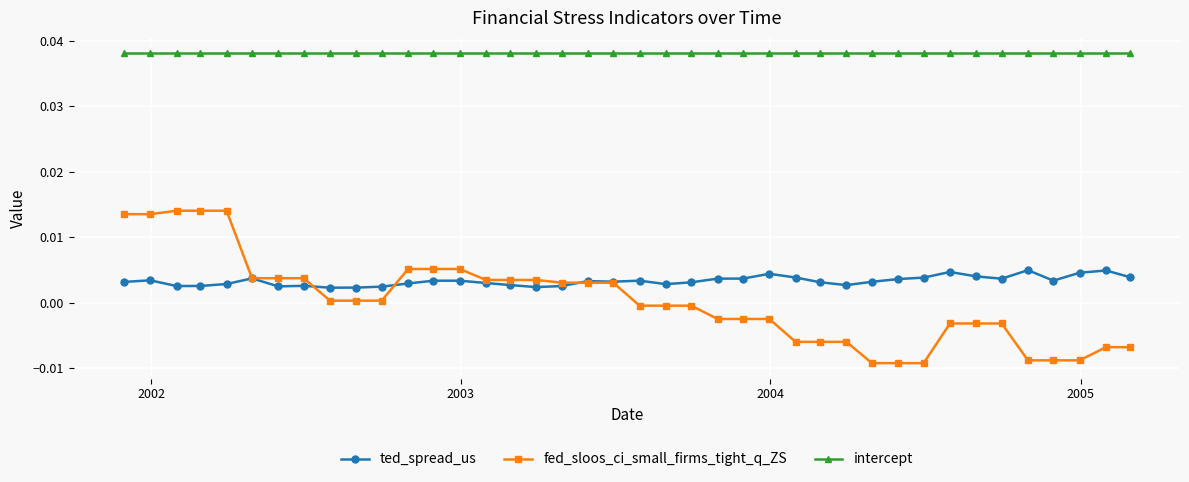

True or false: intercept and ted_spread_us intersect in this chart.

False